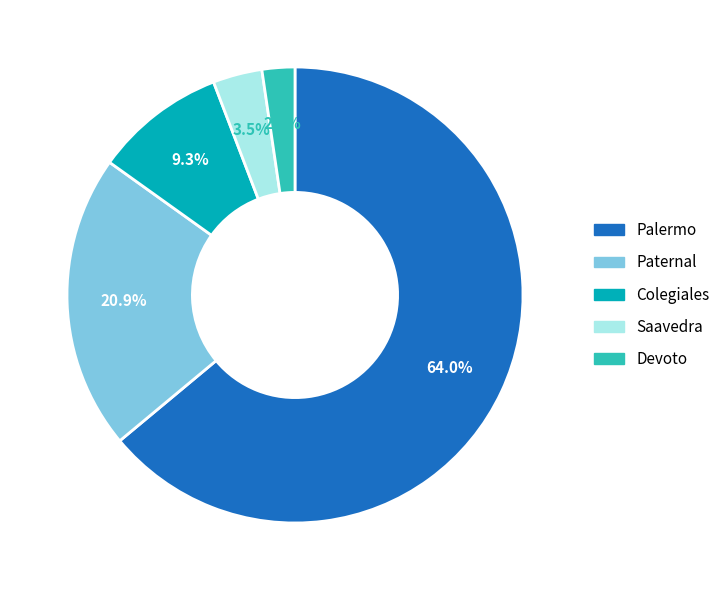

Between Palermo and Devoto, which is larger?

Palermo